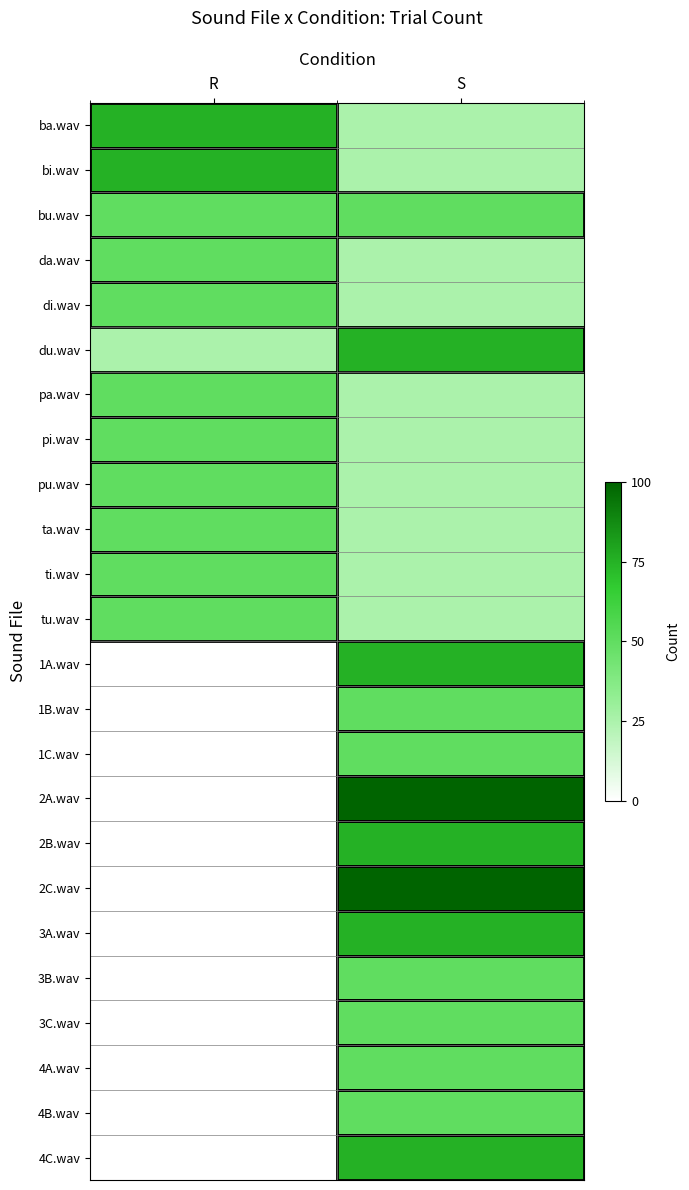

Which category has the lowest value across all series?

R